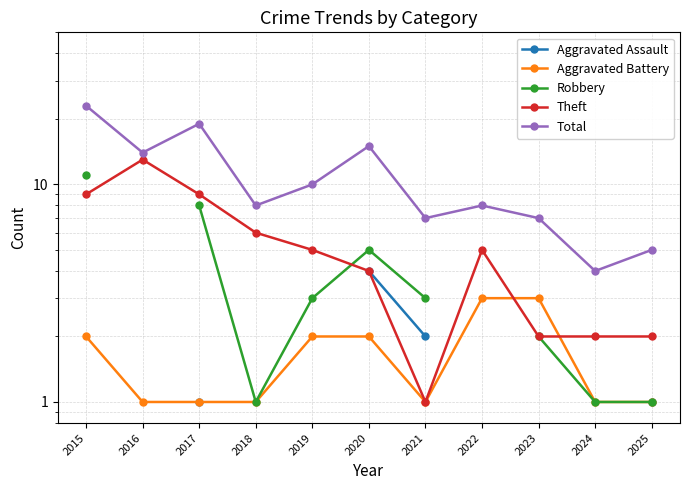

List the labels in order of Theft value, largest first.

2016, 2015, 2017, 2018, 2019, 2022, 2020, 2023, 2024, 2025, 2021